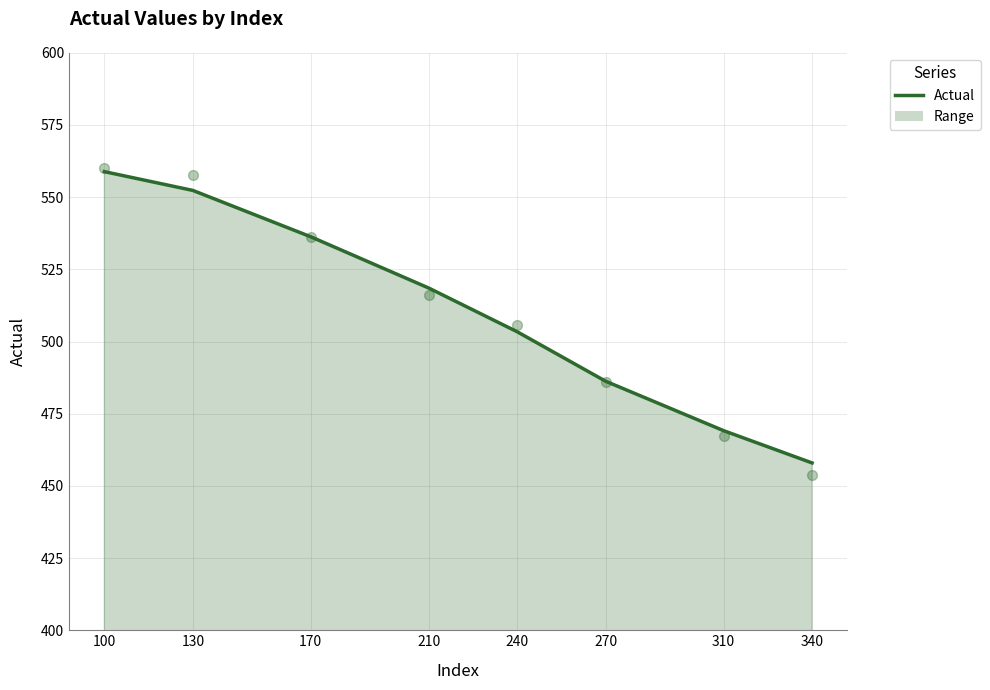

What is the change in value from 210 to 270?

-32.3